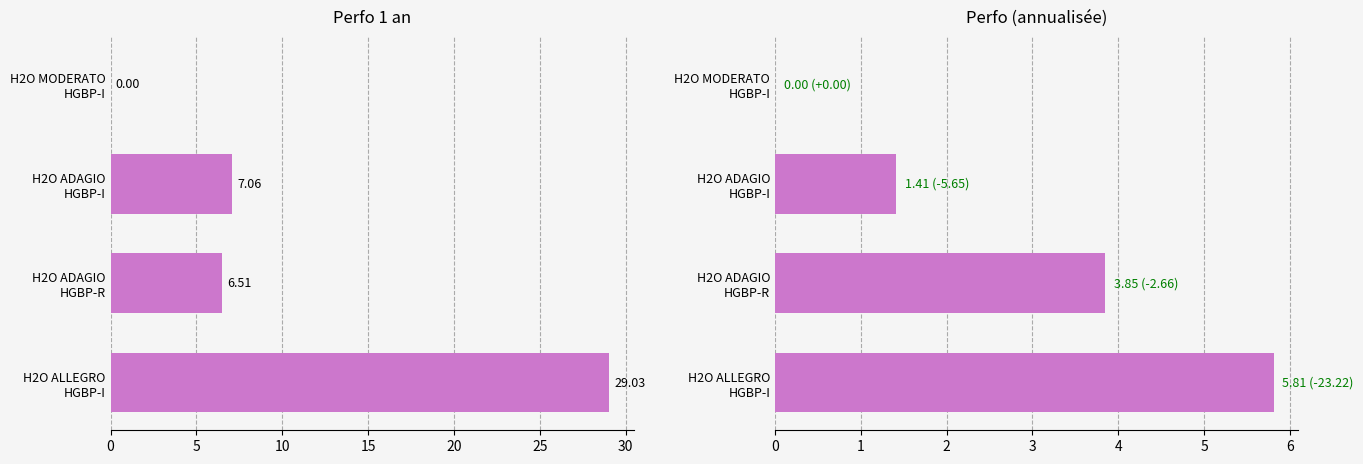

Is the value of Perfo 1 an at H2O ALLEGRO HGBP-I greater than the value of Perfo at H2O ADAGIO HGBP-I?

Yes